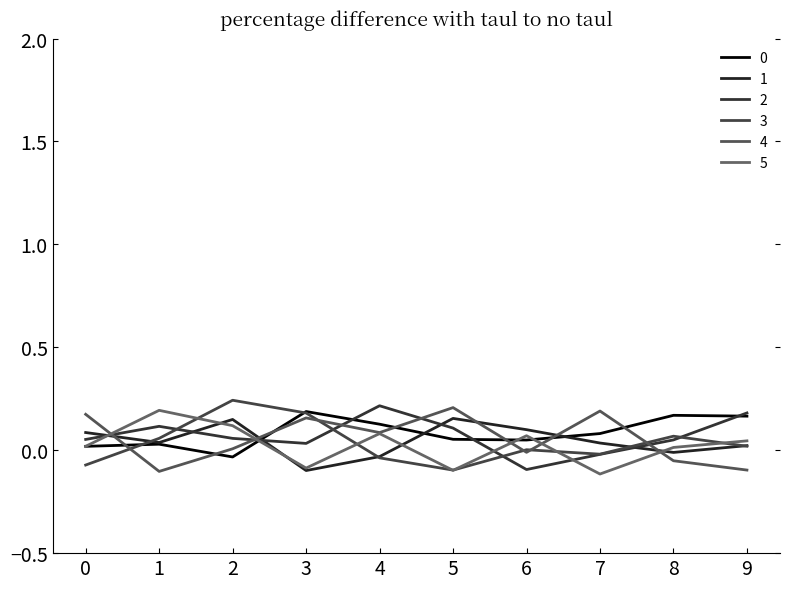

How many lines are shown in the chart?

6